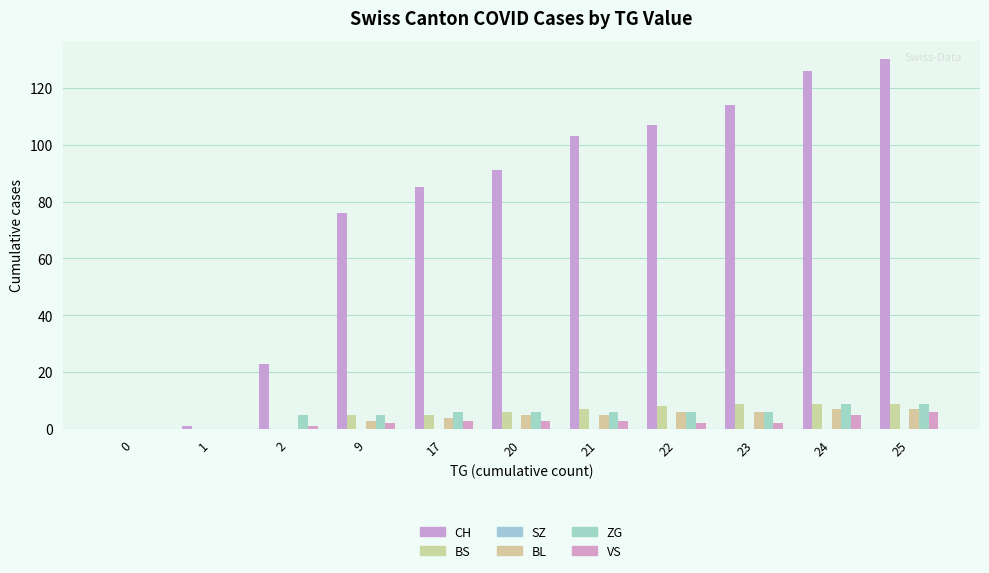

Rank the categories by CH value from highest to lowest.

25, 24, 23, 22, 21, 20, 17, 9, 2, 1, 0